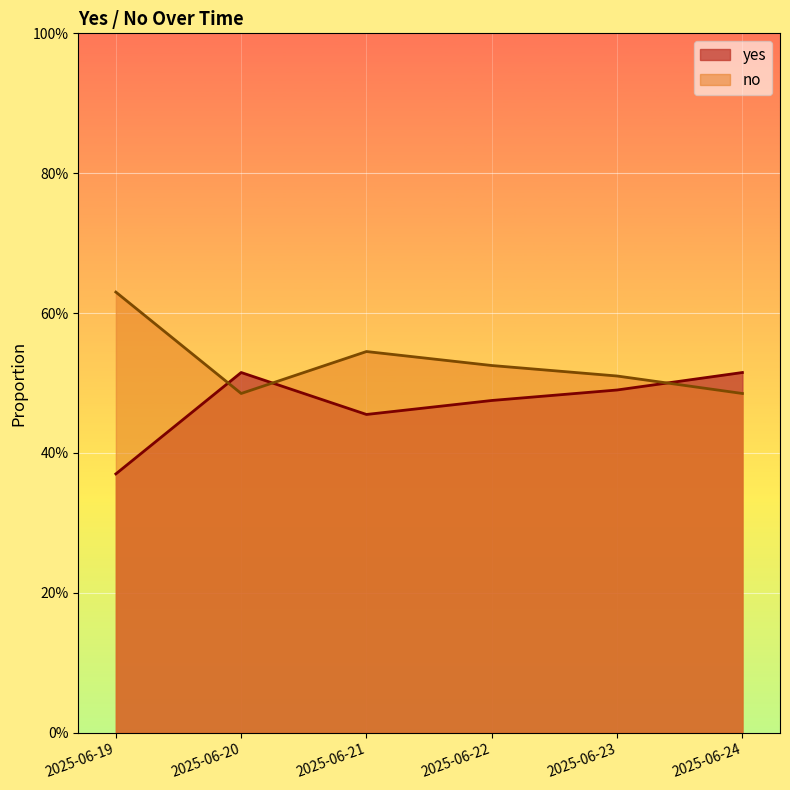

What is the total value across all series at 2025-06-21?

1.0